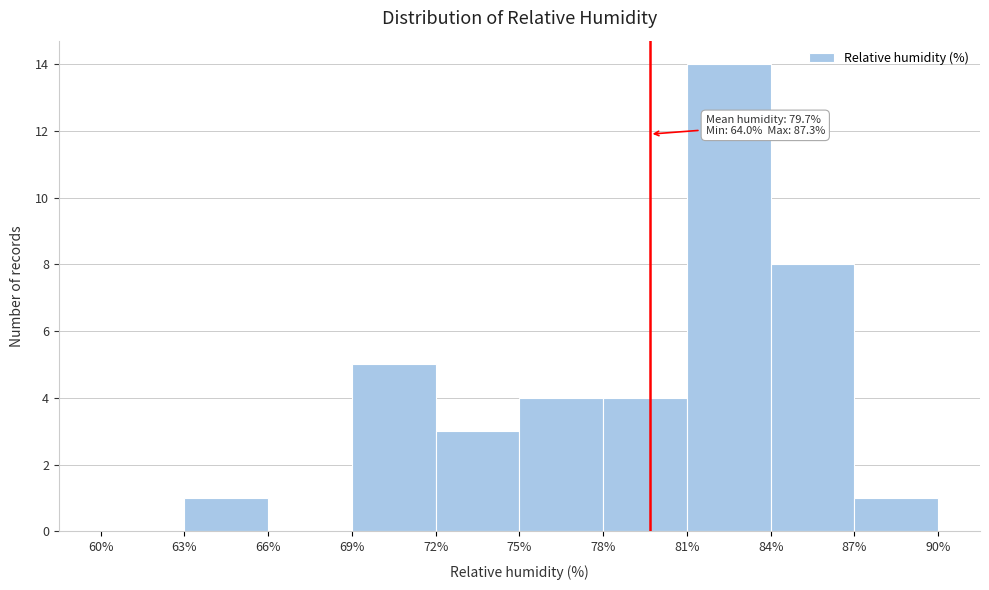

Over which range of the x-axis is the bar tallest?

81% to 84%